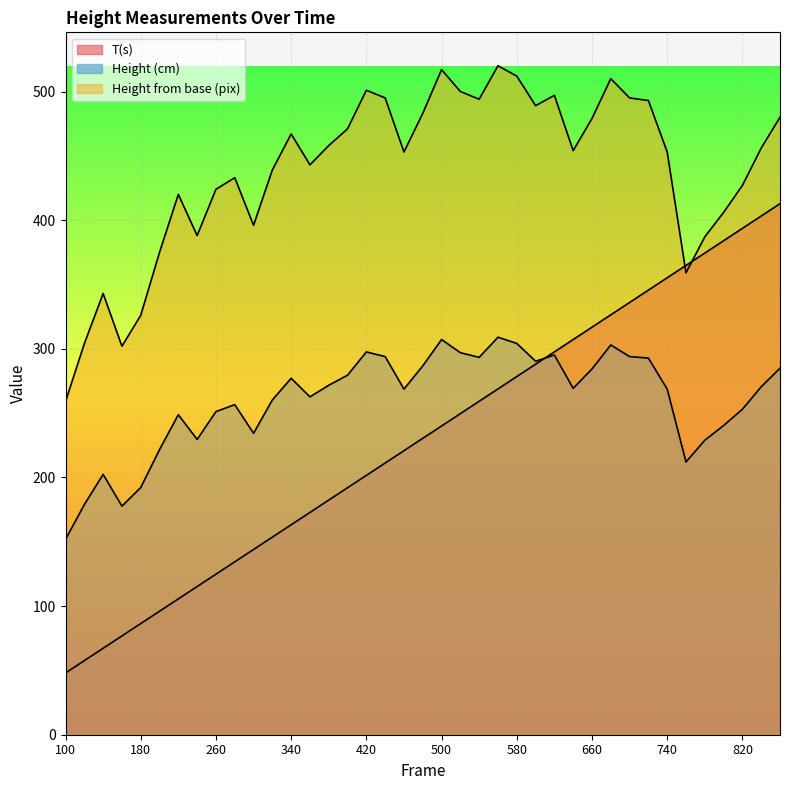

True or false: Height from base (pix) and Height (cm) intersect in this chart.

False